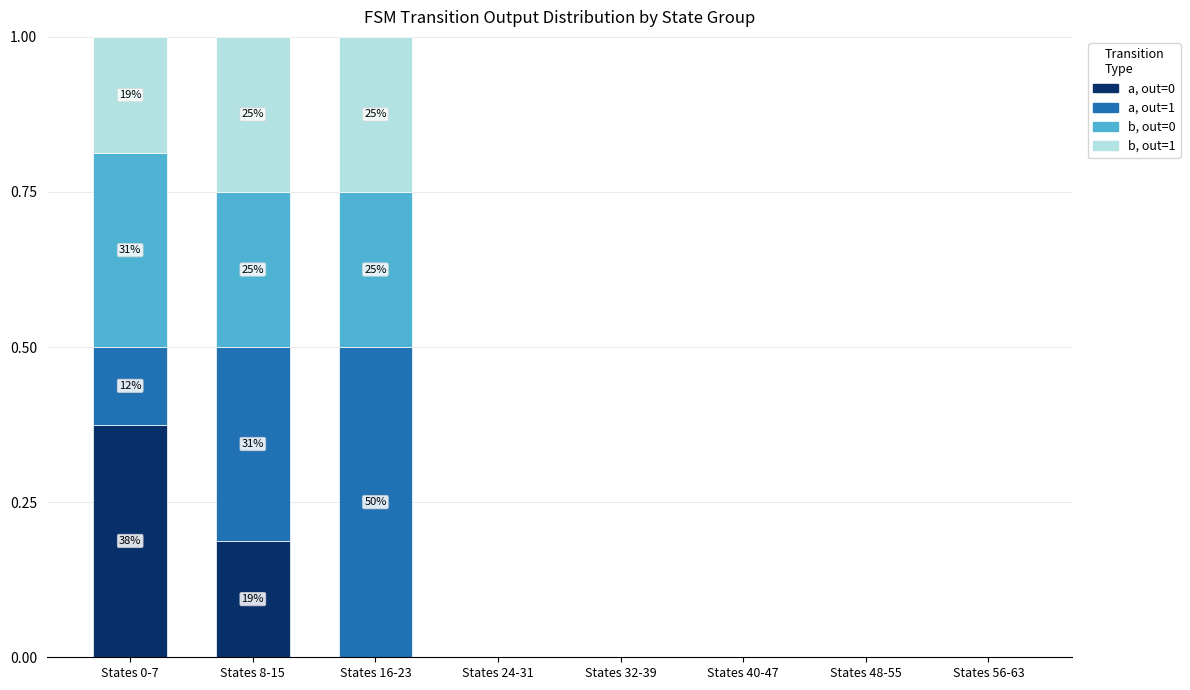

What is the total value across all series at States 0-7?

1.0